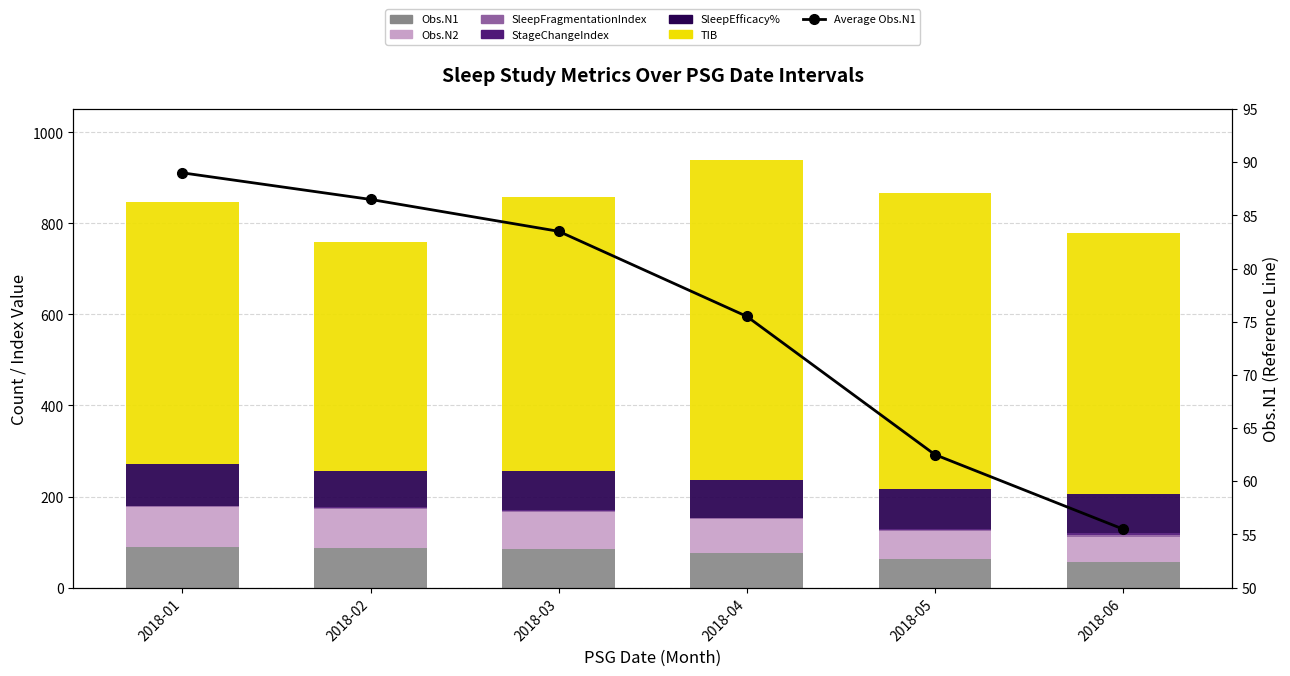

What is the sum of the TIB values at 2018-06 and 2018-02?

1076.2